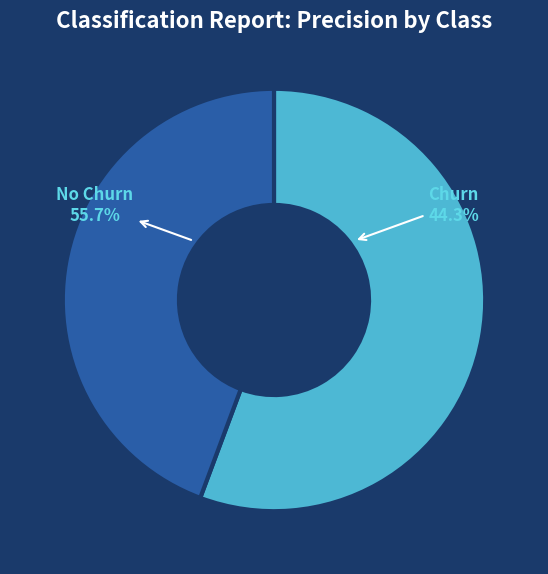

Rank the categories by value from lowest to highest.

Churn, No Churn